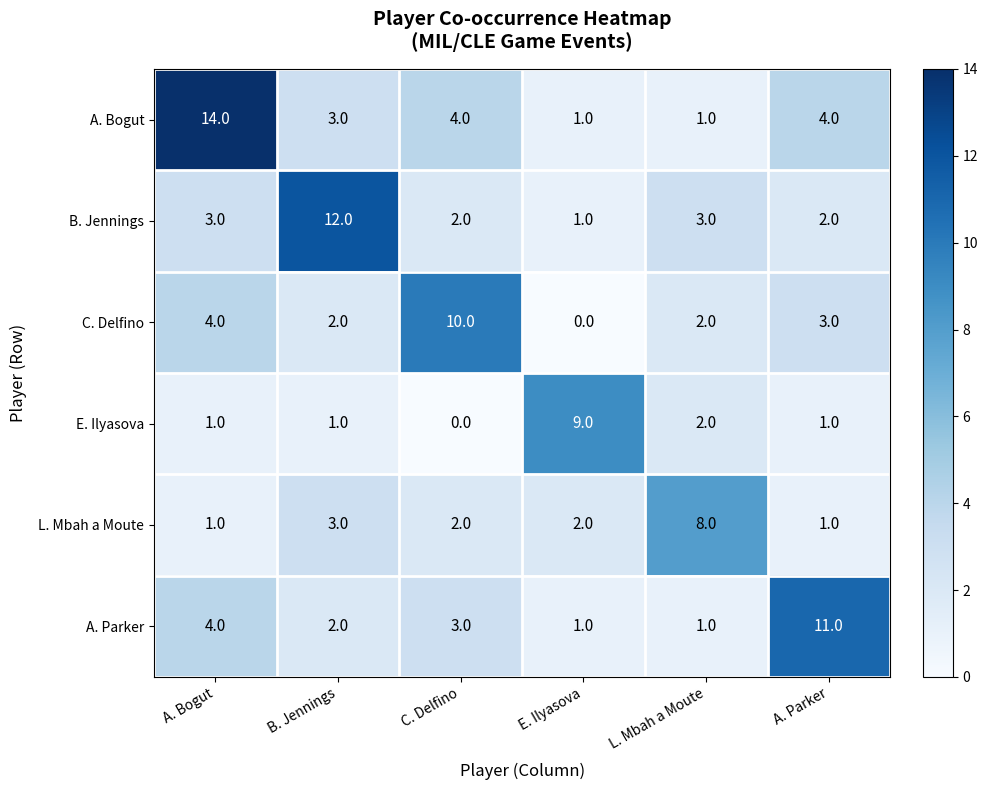

What is the difference between the maximum and minimum values in the L. Mbah a Moute series?

7